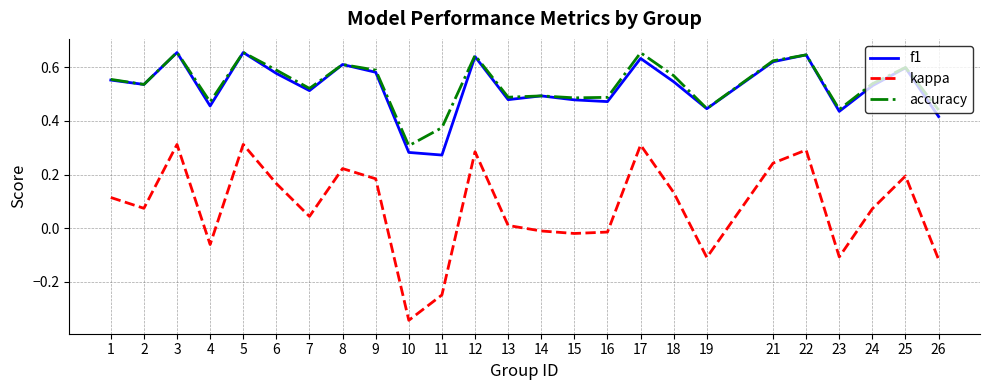

Does the chart display data point markers on the line(s)?

No